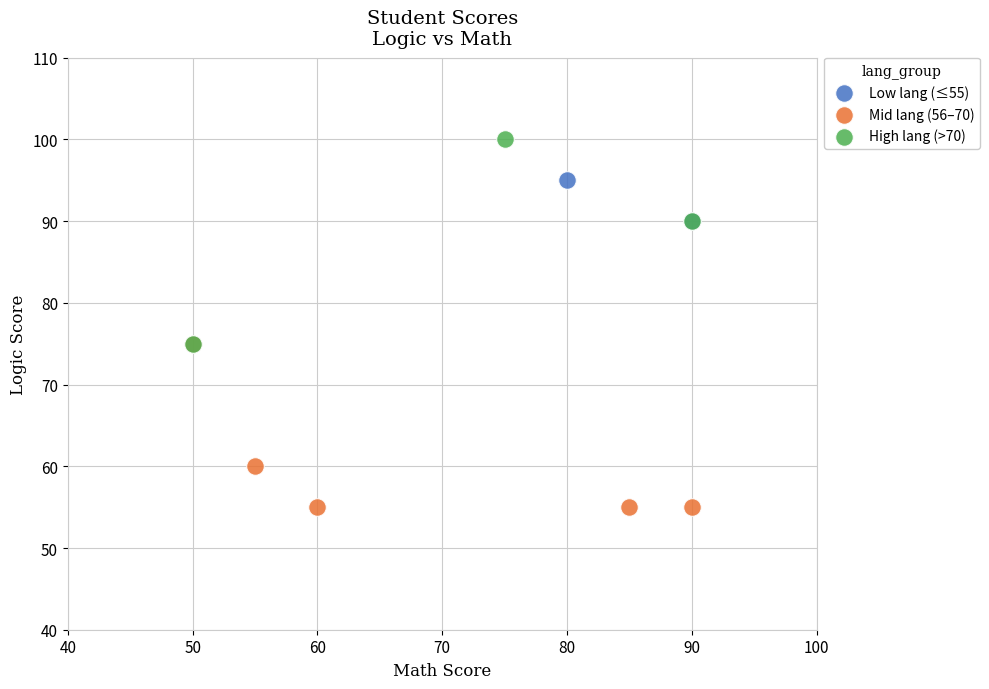

Which series reaches the minimum Y coordinate?

Mid lang (56–70)